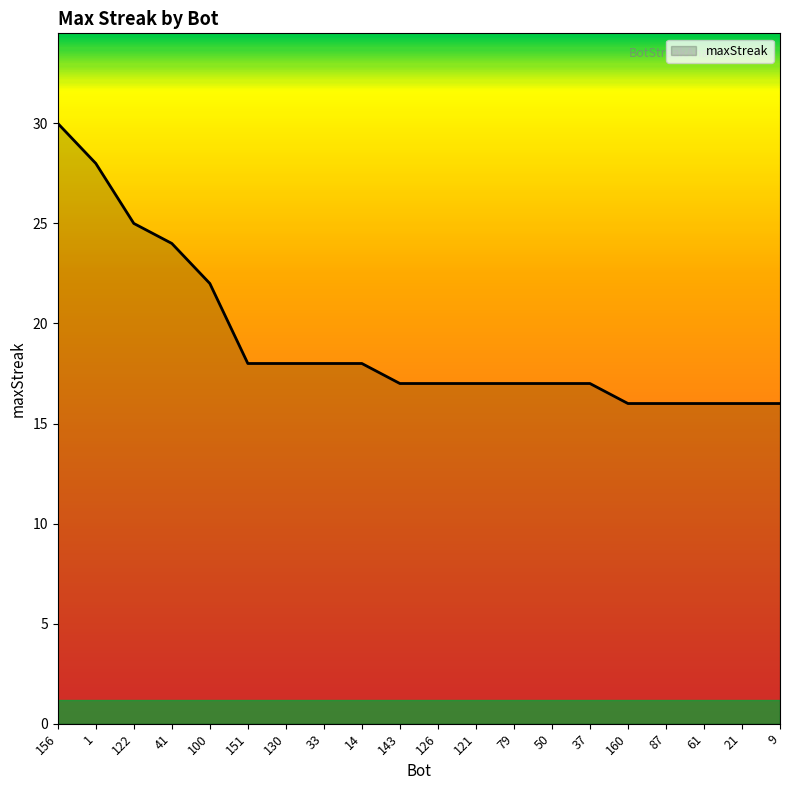

Between 9 and 37, which is larger?

37